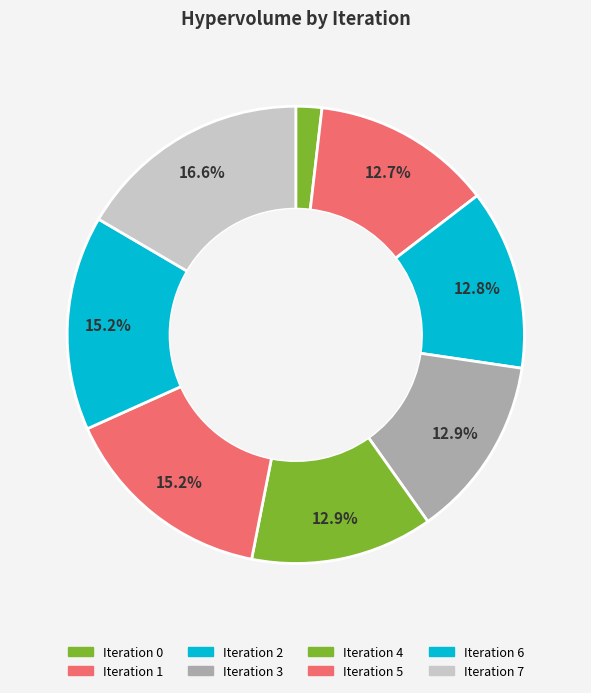

To the nearest percent, what is the difference between the largest and smallest slice percentages?

15%